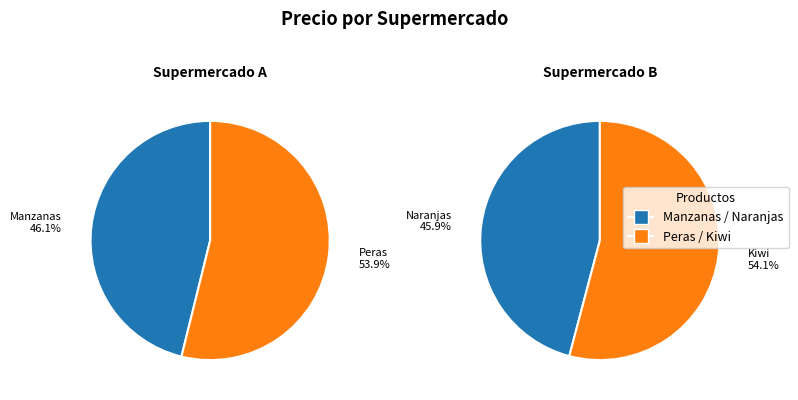

Which category has the biggest portion of the pie?

Peras